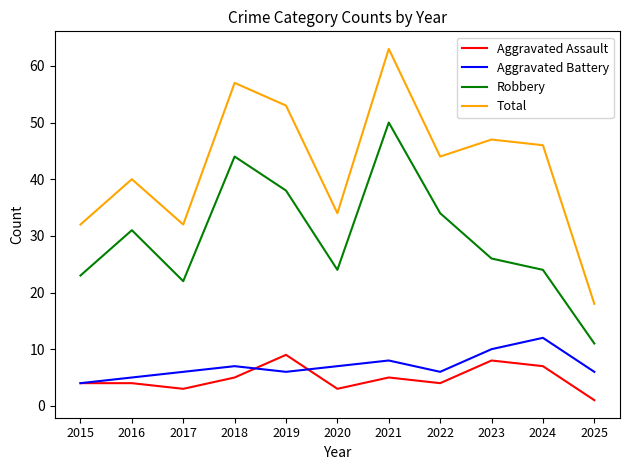

In Aggravated Assault, how many points are lower than both neighbors (excluding endpoints)?

3